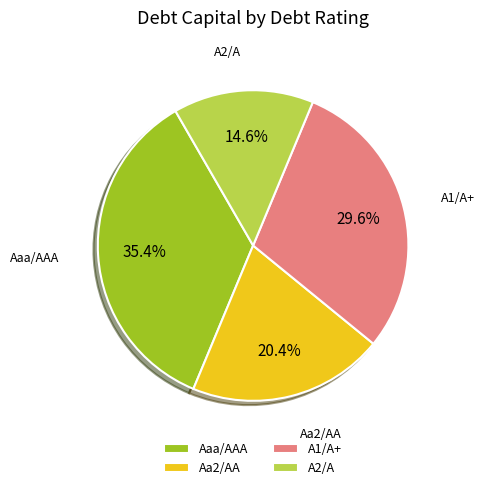

Which slice is the smallest?

A2/A